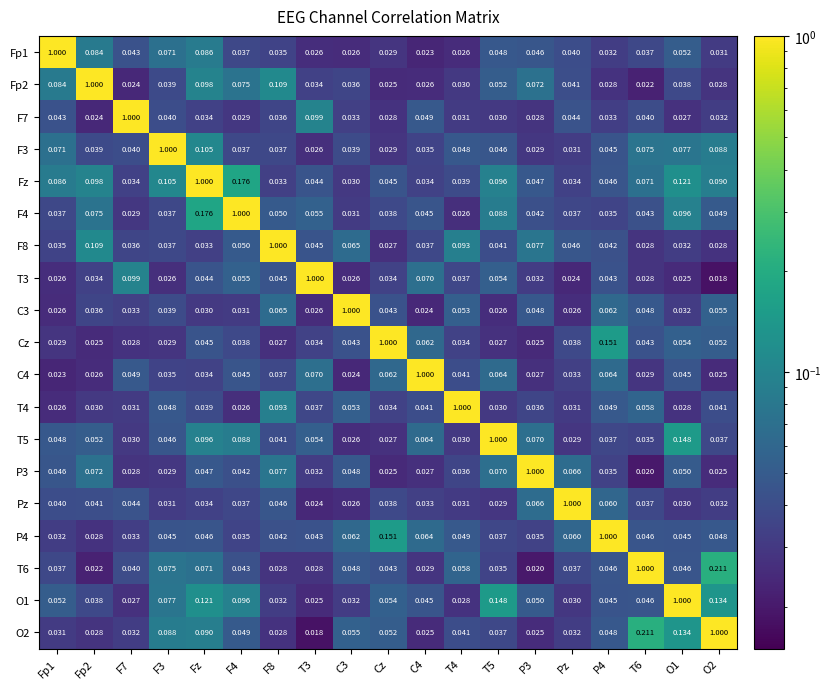

At which category is the sum across all series the highest?

Fz